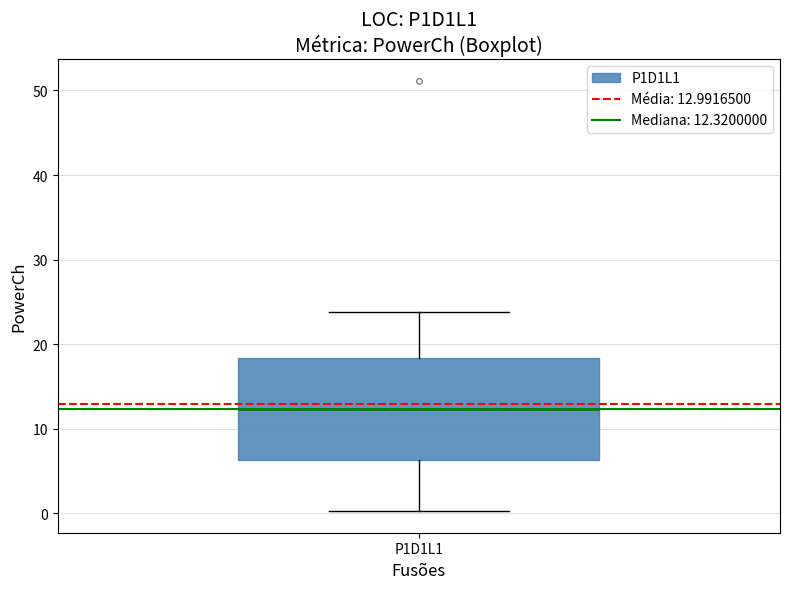

Where does the lower whisker of the box for P1D1L1 end on the y-axis? The values are not printed on the chart, so give them approximately, as read against the axis.

0